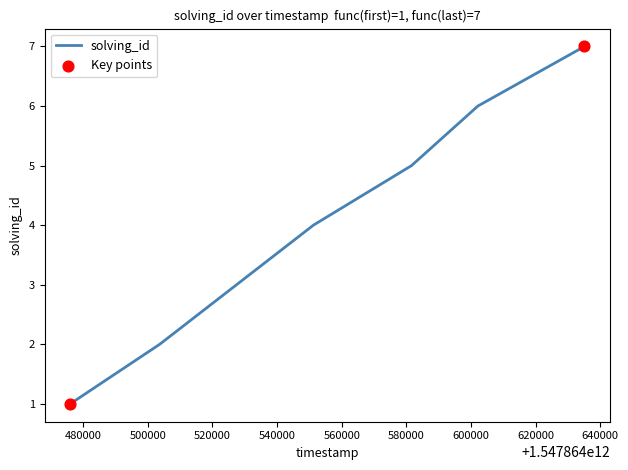

True or false: the data has more than 0 interior local peaks.

False